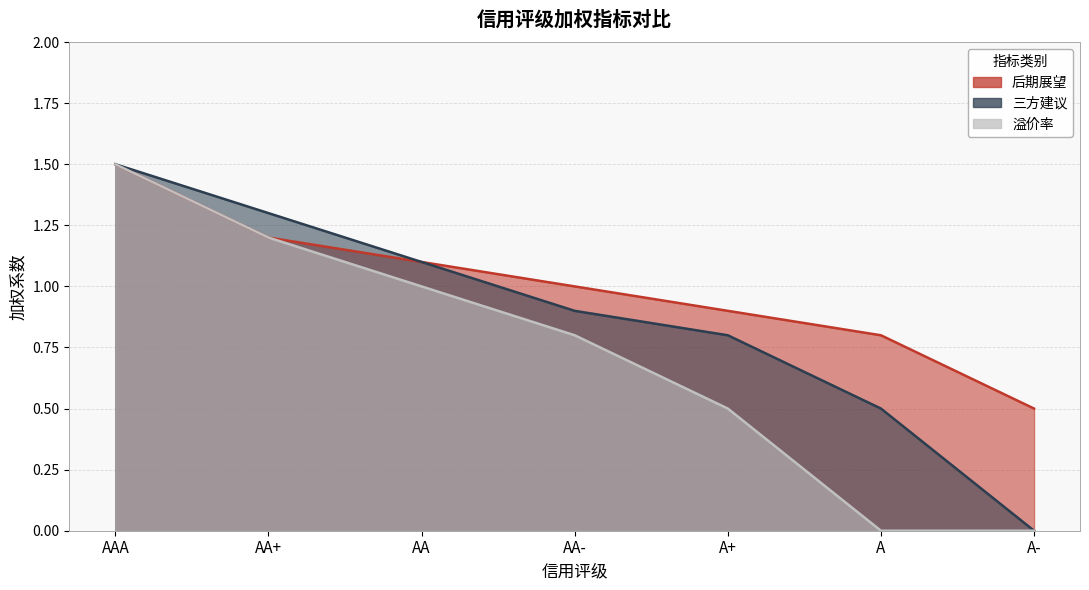

What is the difference between the highest and lowest values at A-?

0.5